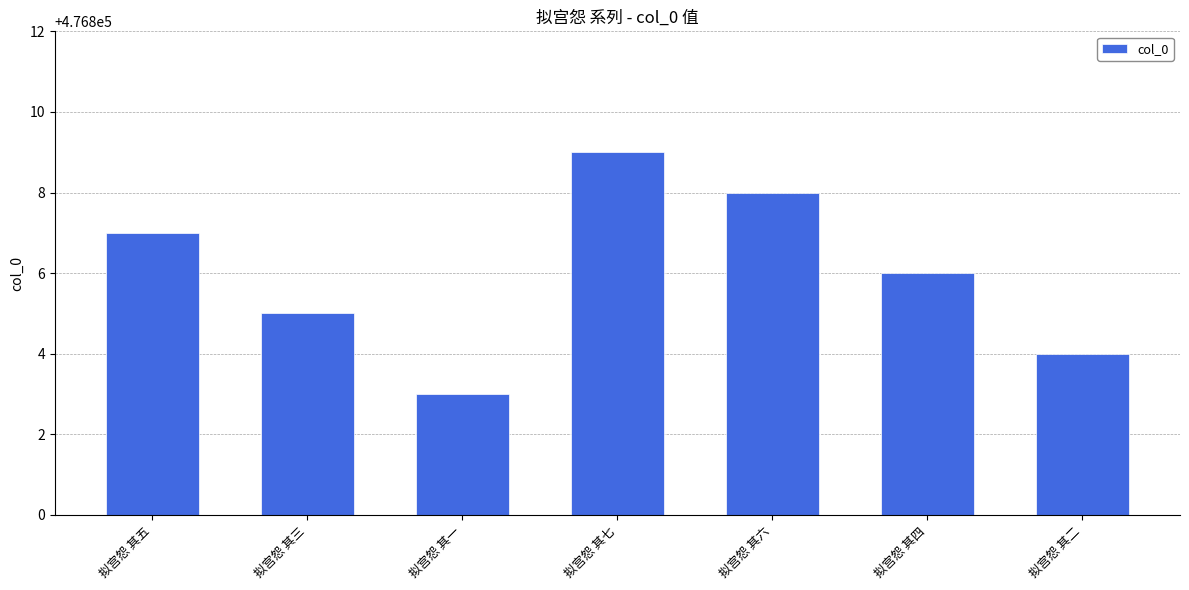

Which has a higher value, 拟宫怨 其六 or 拟宫怨 其五?

拟宫怨 其六